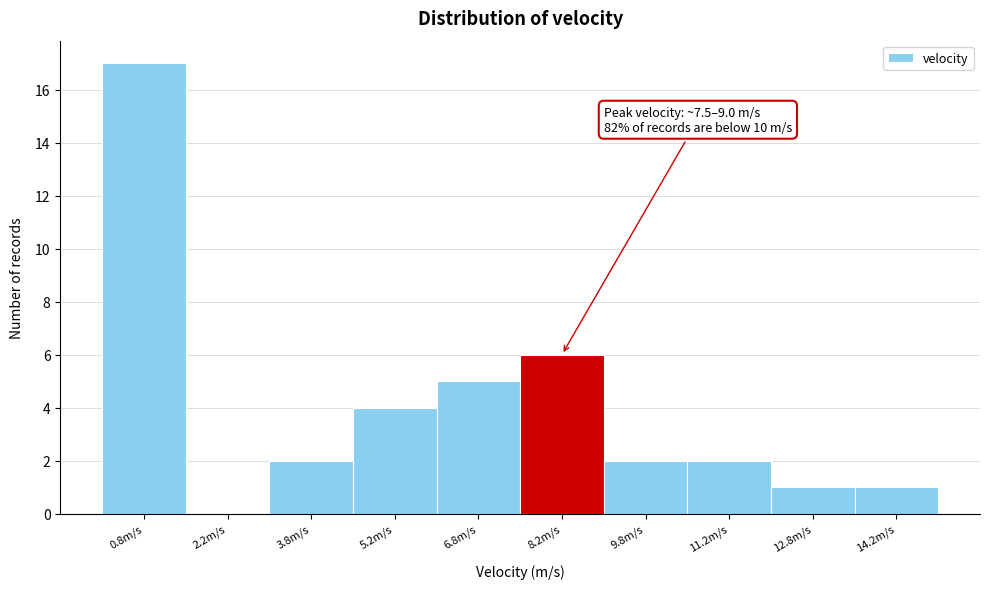

Which range on the x-axis has the tallest bar?

0.0 to 1.5